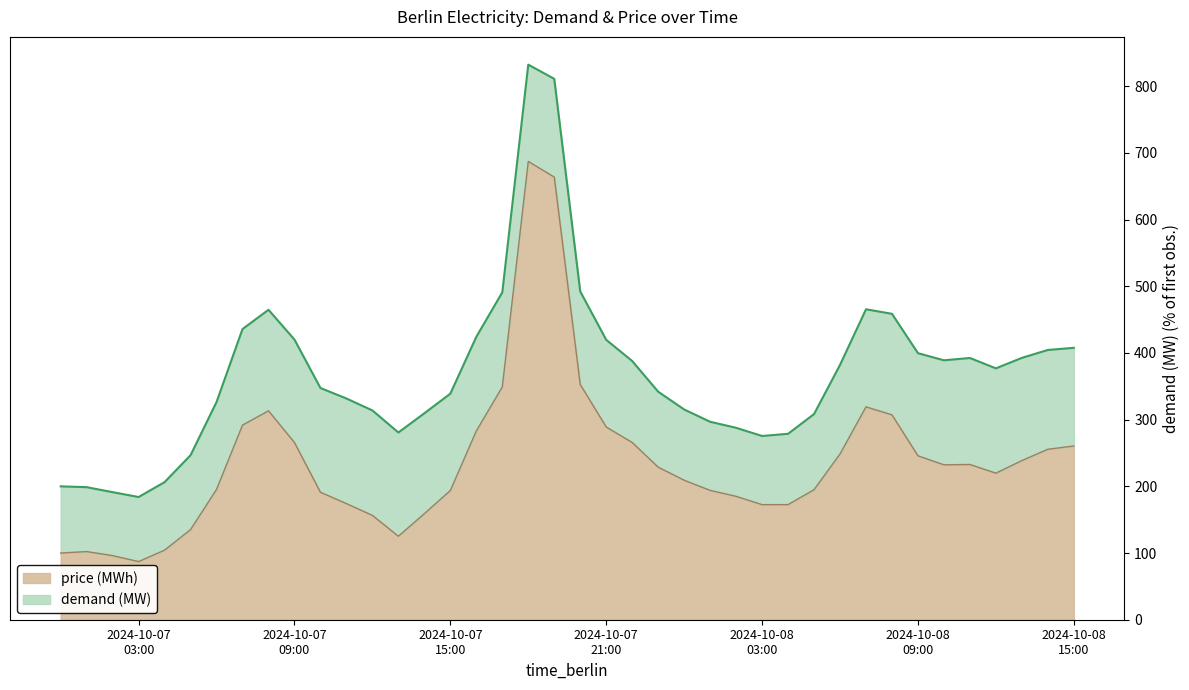

What is the maximum value for price (MWh)?

687.2